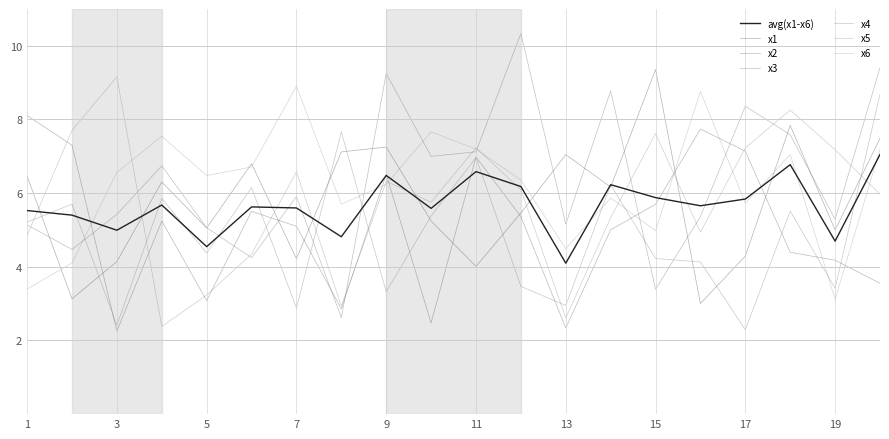

How many lines are shown in the chart?

7